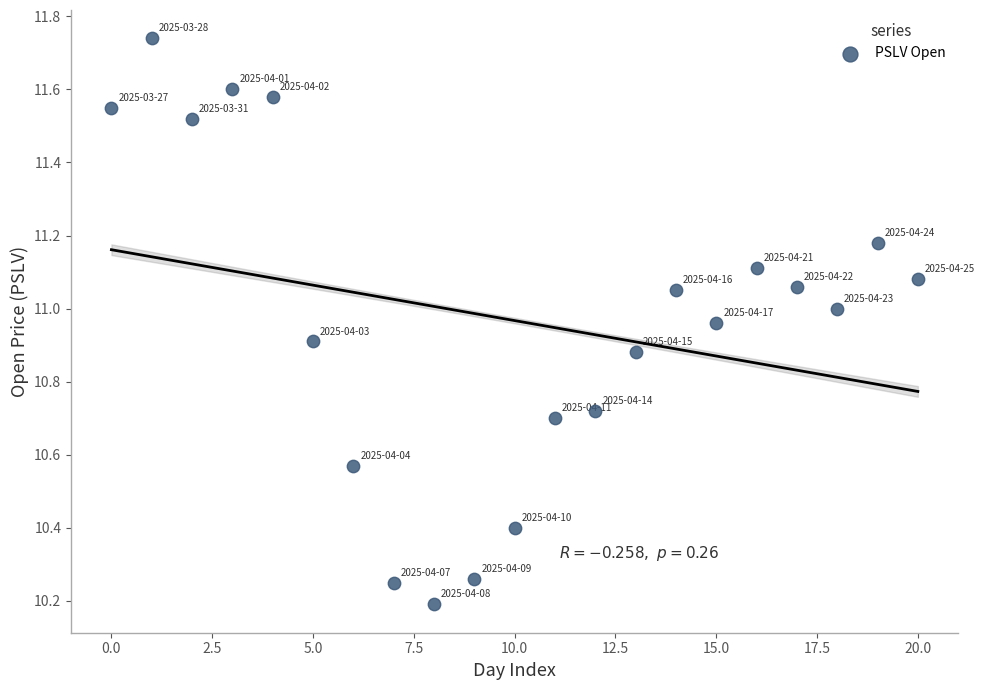

What is the range of Y values (max minus min)?

1.6